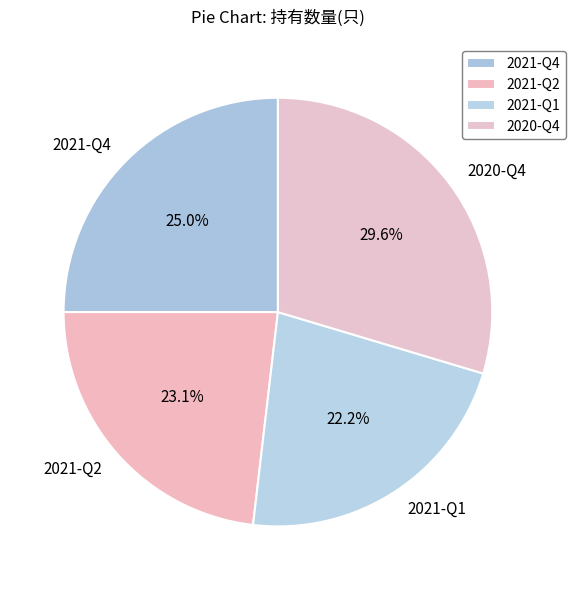

Does 2021-Q2 represent more than half of the total?

No